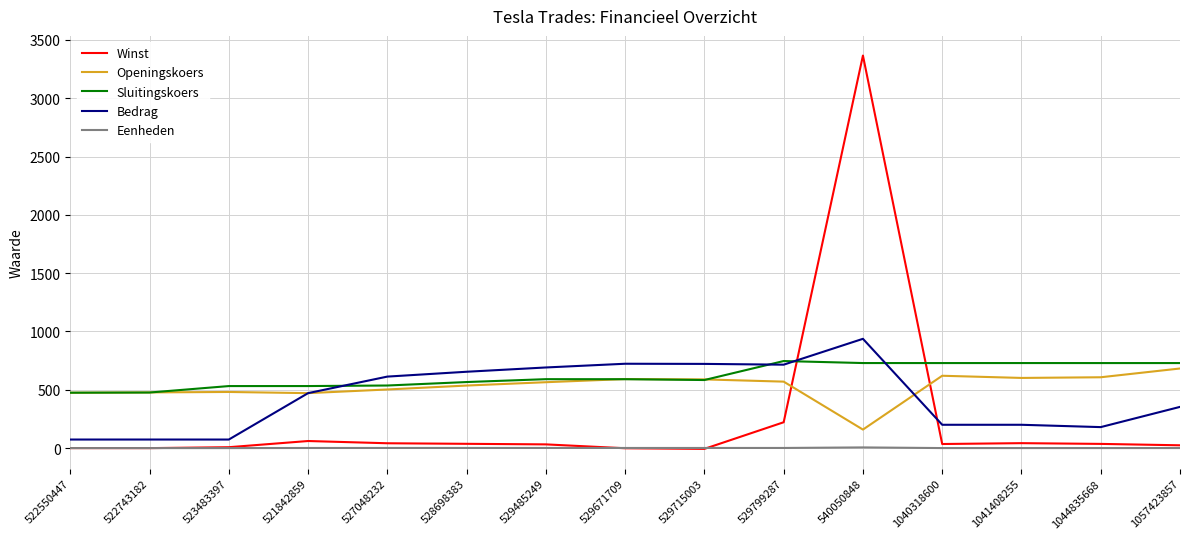

The value of Bedrag at 527048232 is 613.1. True or false?

True